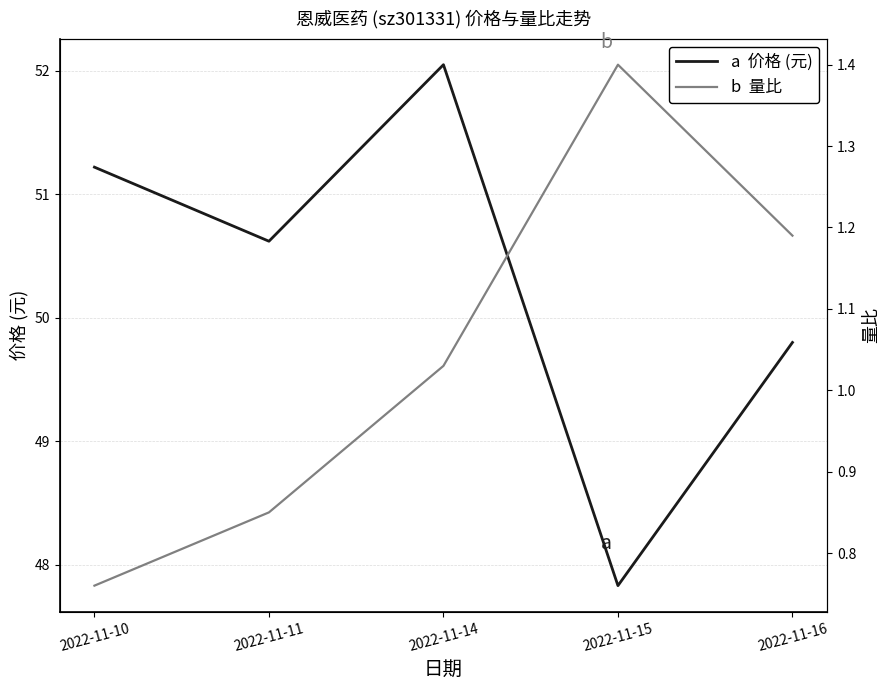

At which category does the chart reach its minimum across all series?

2022-11-10